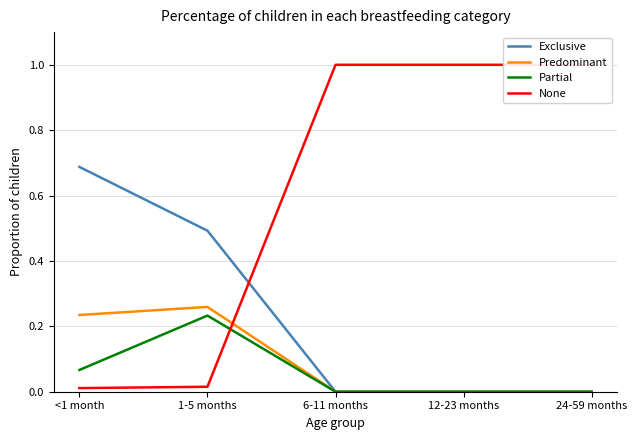

What is the spread (max minus min) of values at 6-11 months?

1.0